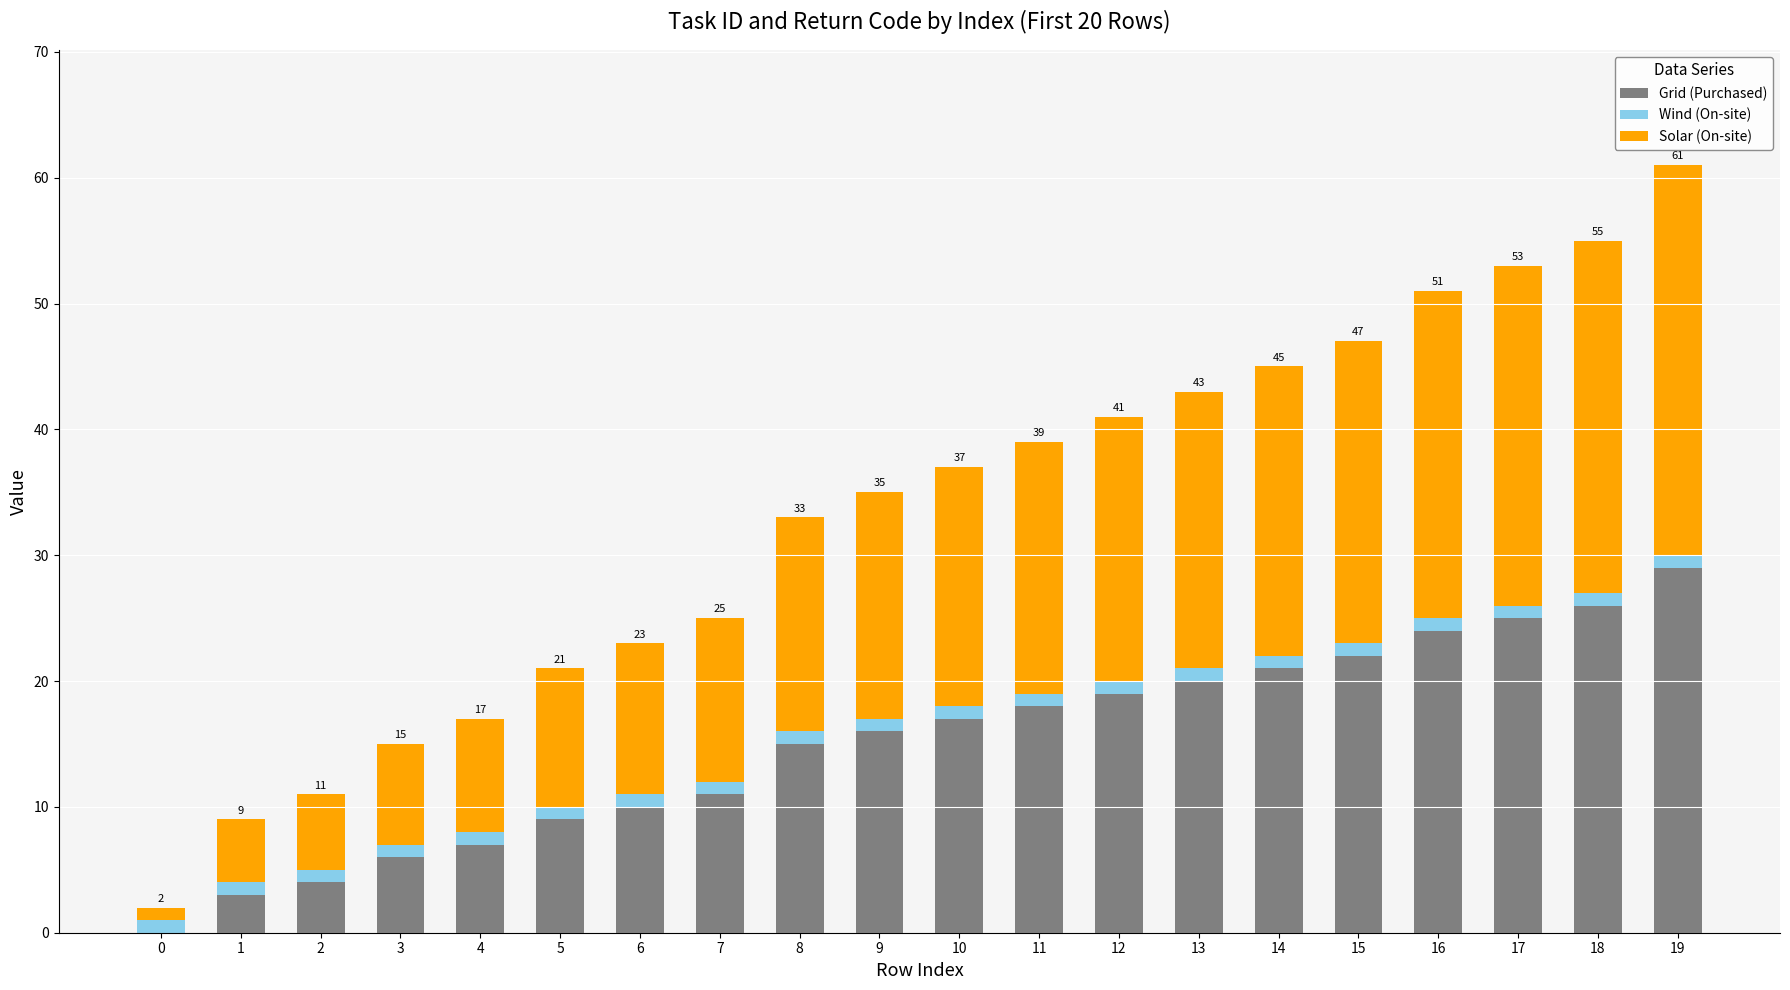

True or false: Grid (Purchased) has a value of 4 at 2.

True